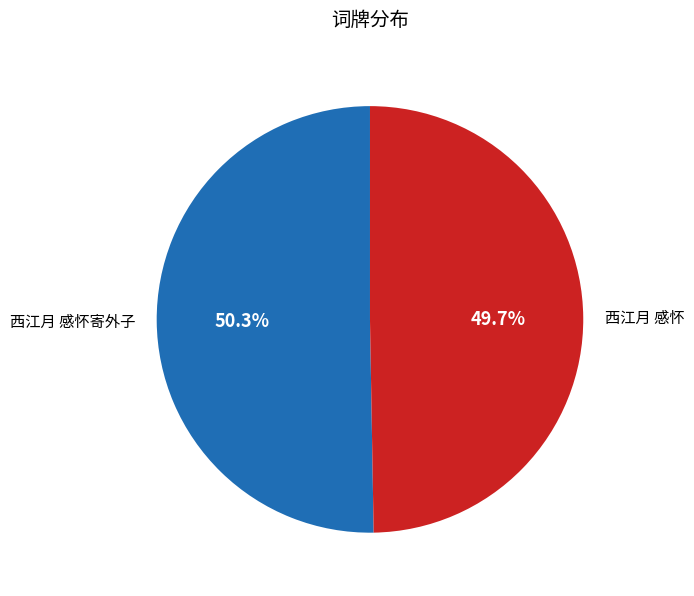

To the nearest percent, what portion does 西江月 感怀 represent?

50%